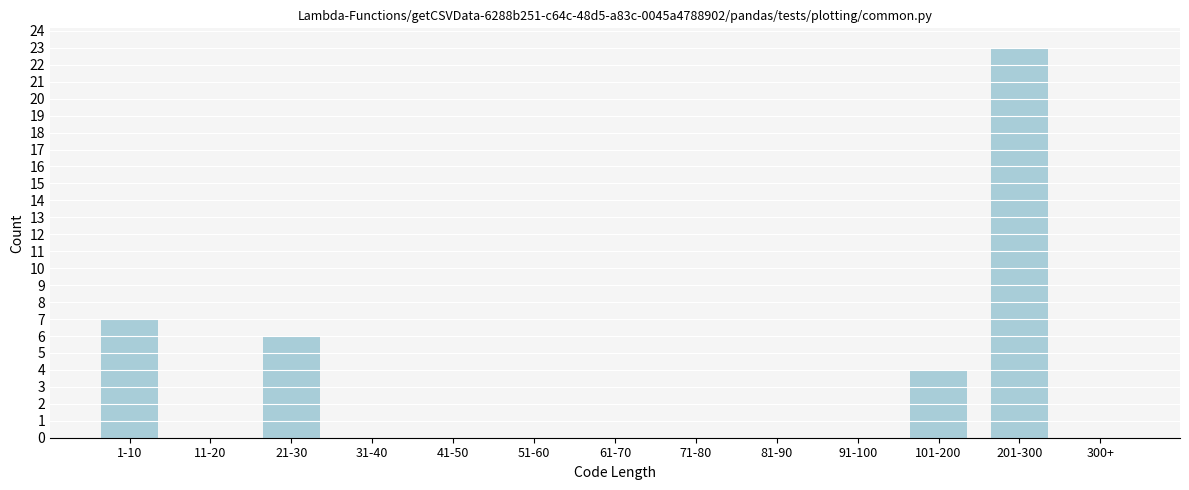

Reading left to right, list all the values displayed in this chart.

1-10=7	11-20=0	21-30=6	31-40=0	41-50=0	51-60=0	61-70=0	71-80=0	81-90=0	91-100=0	101-200=4	201-300=23	300+=0